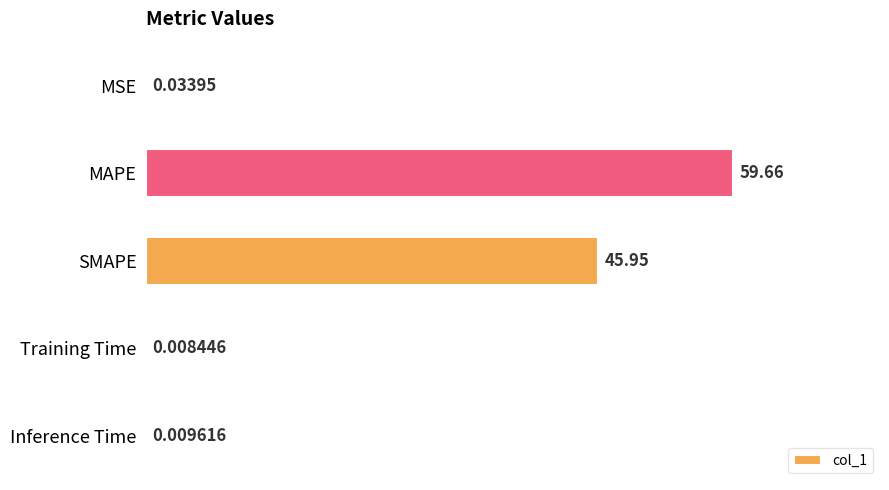

What is the sum of all values?

105.7